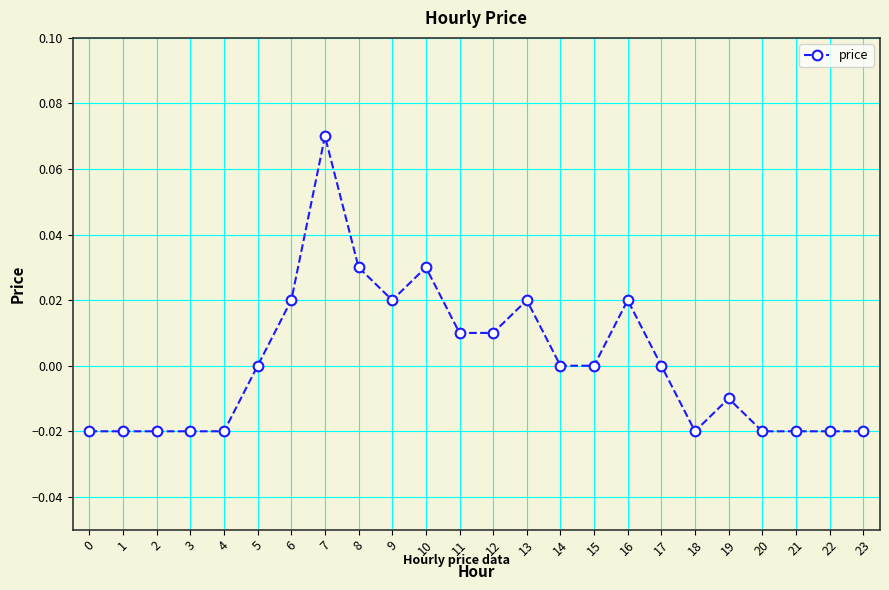

Is it true that the value at 2 is -0.0?

True